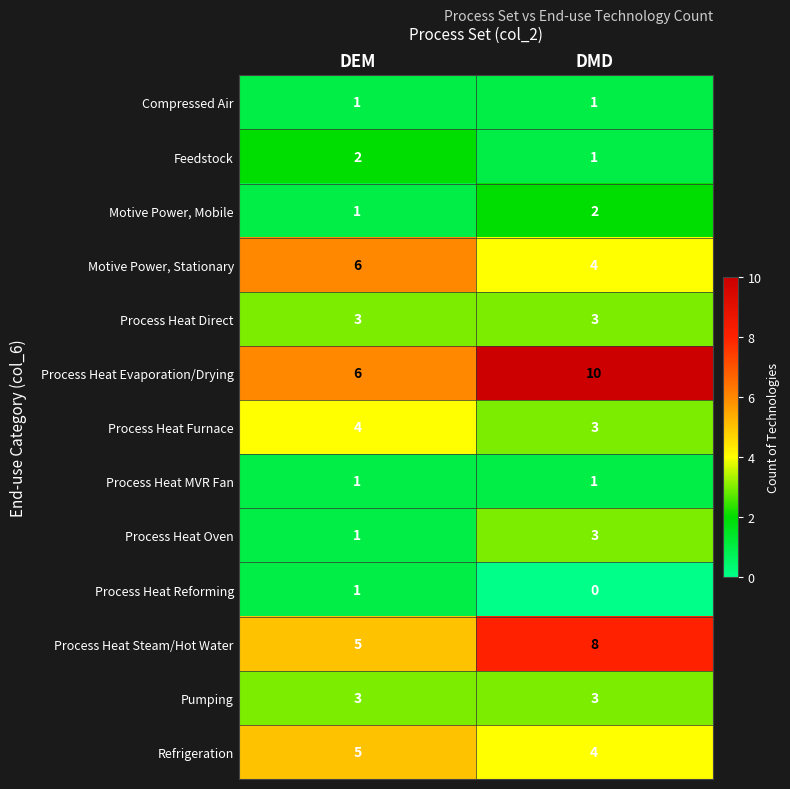

What is the spread (max minus min) of values at DEM?

5